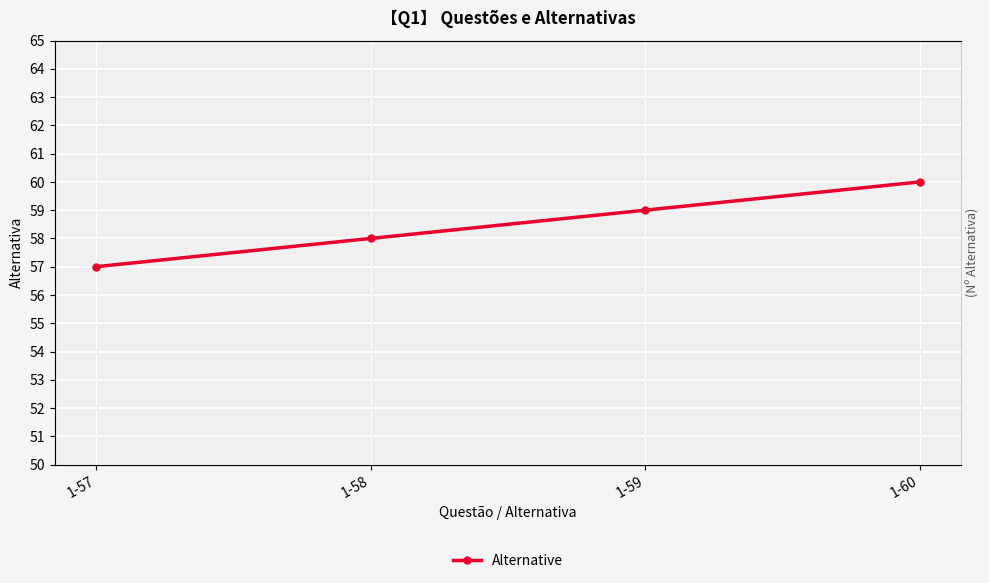

Is this an area chart (filled region under the line)?

No